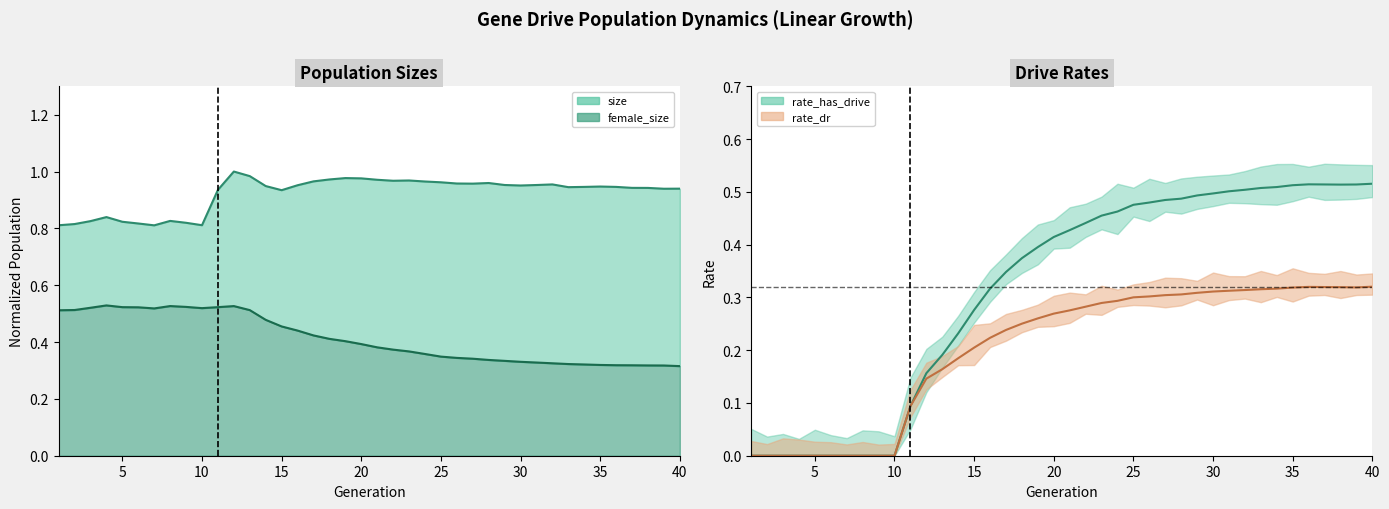

Which series has the largest range (max minus min)?

rate_has_drive